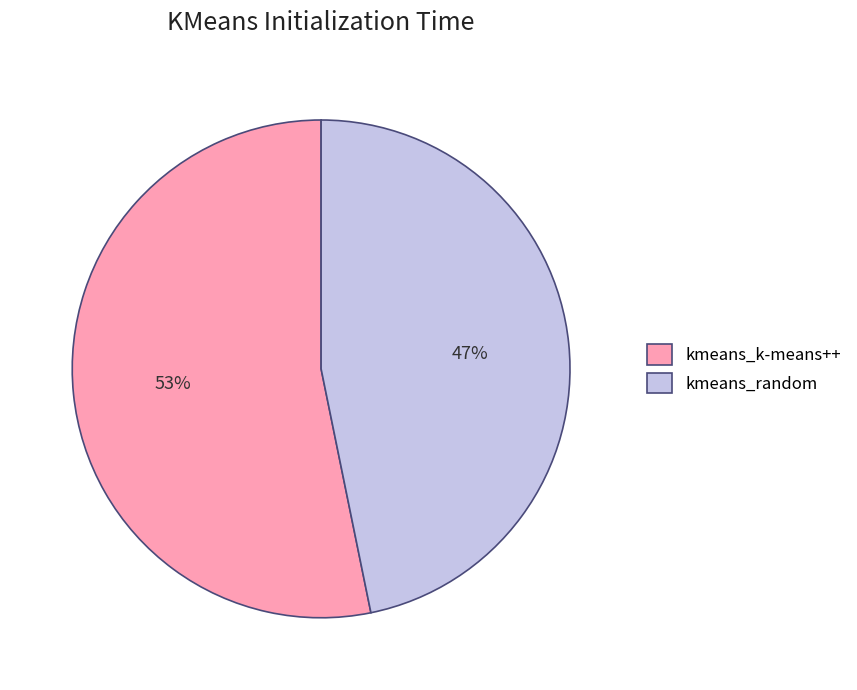

How many slices are in this pie chart?

2